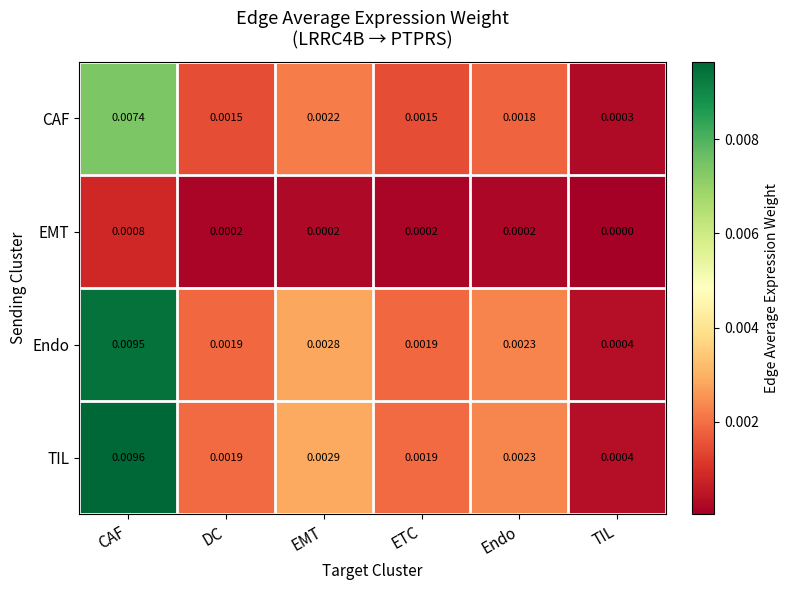

Which series has the widest spread of values?

TIL